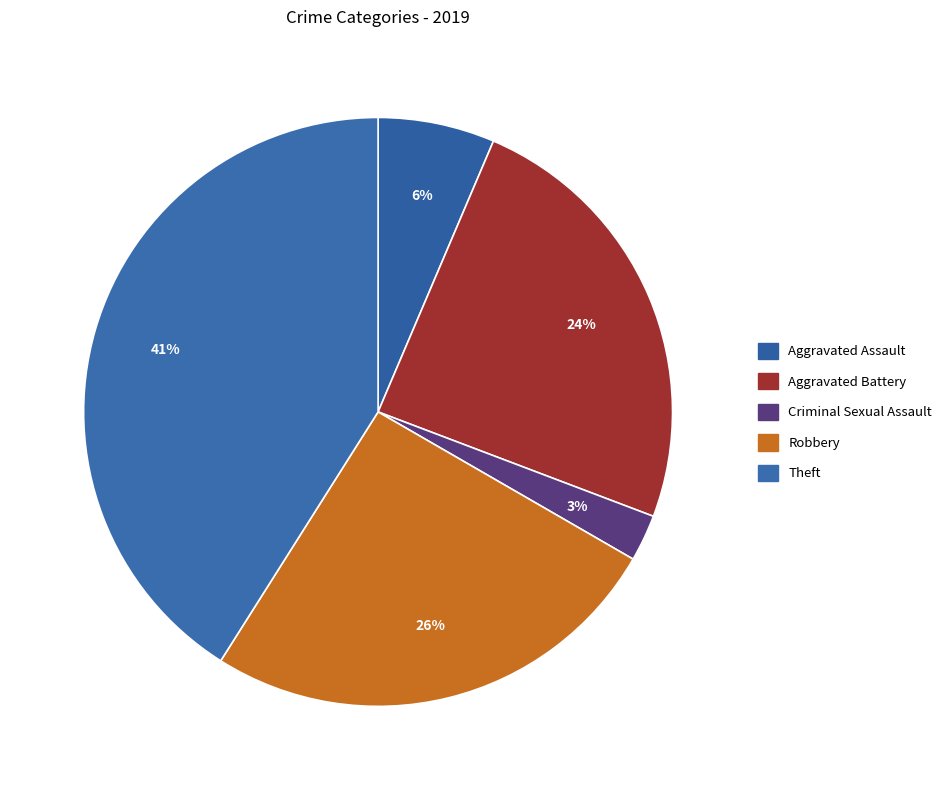

How many segments does this pie chart have?

5